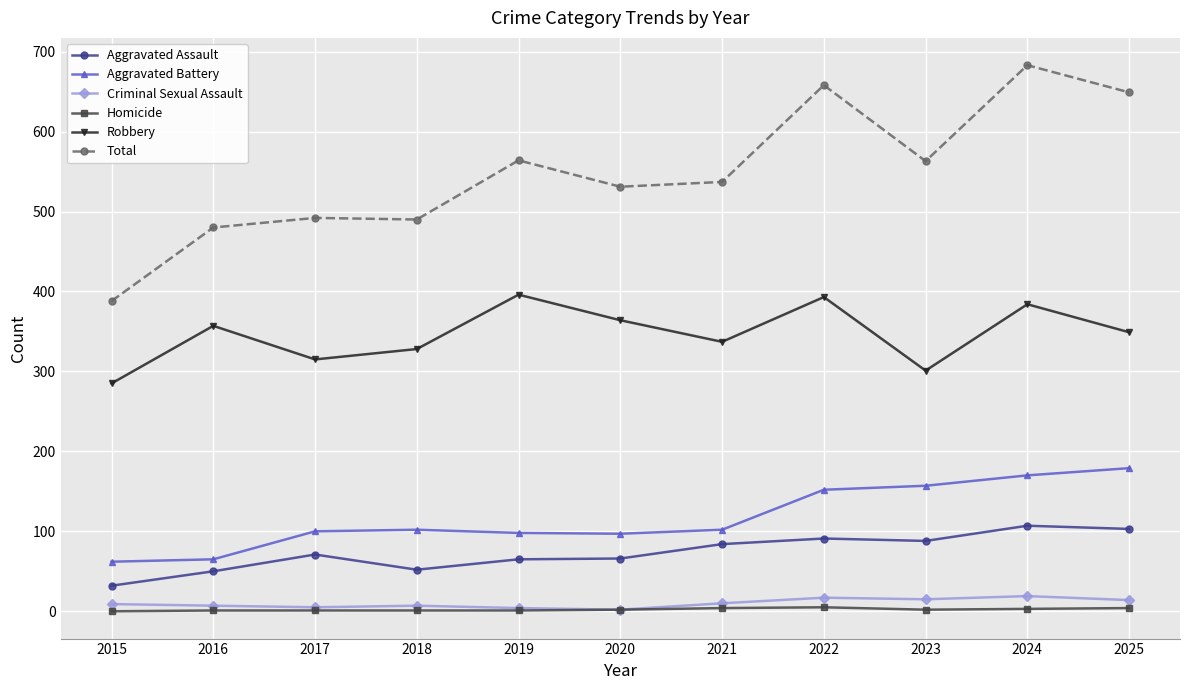

What is the sum of all Homicide values?

24